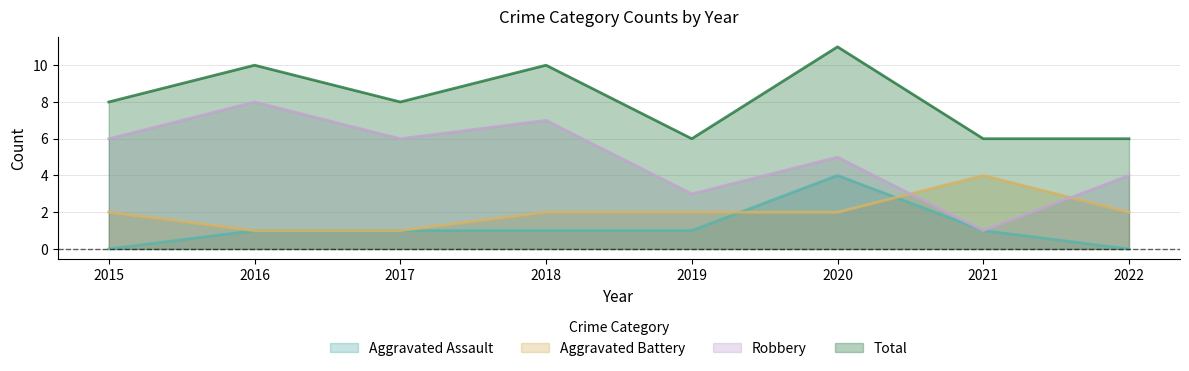

Which series changed the most between 2020 and 2022?

Total